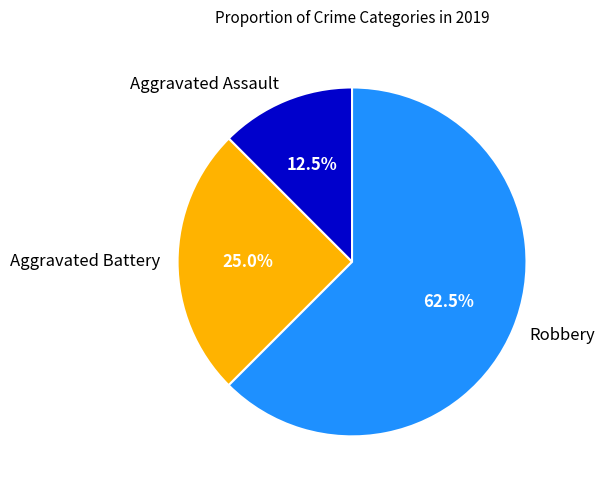

What is the ratio of the value at Robbery to the value at Aggravated Assault?

5.0